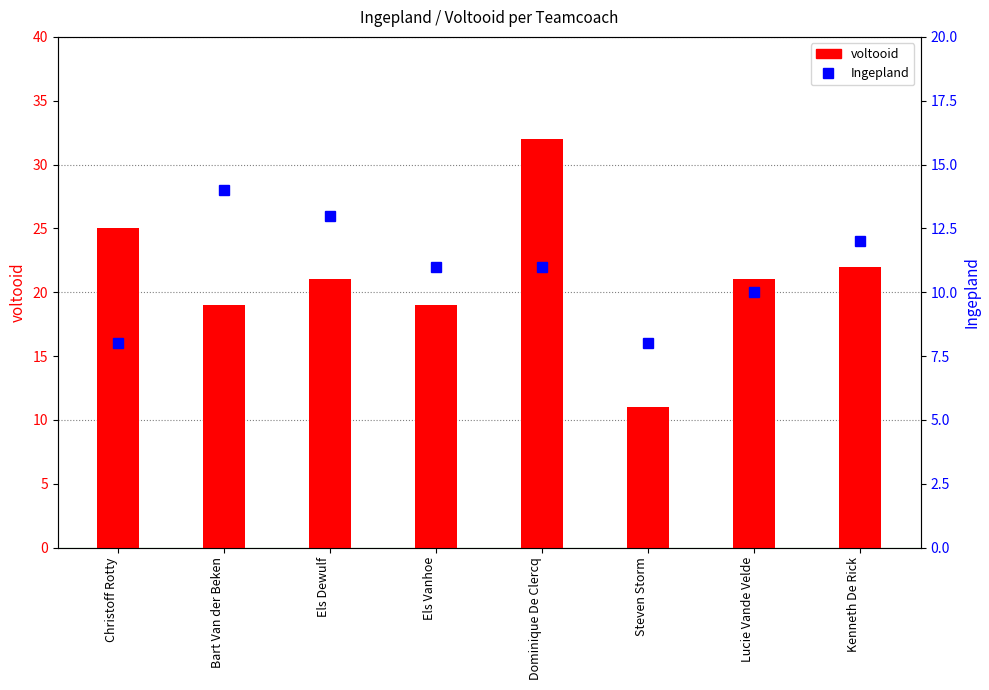

What is the value of the voltooid bar at the 4th from the left?

19